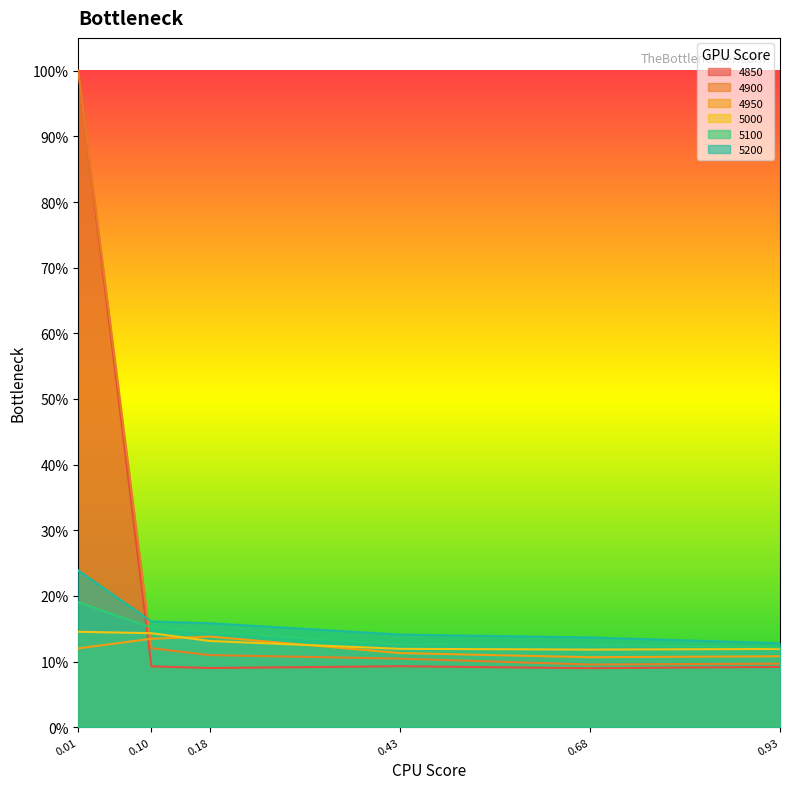

Reading left to right, what are all the values shown in this chart?

4850: 1.0	0.1	0.1	0.1	0.1	0.1
4900: 1.0	0.1	0.1	0.1	0.1	0.1
4950: 0.1	0.1	0.1	0.1	0.1	0.1
5000: 0.1	0.1	0.1	0.1	0.1	0.1
5100: 0.2	0.2	0.1	0.1	0.1	0.1
5200: 0.2	0.2	0.2	0.1	0.1	0.1